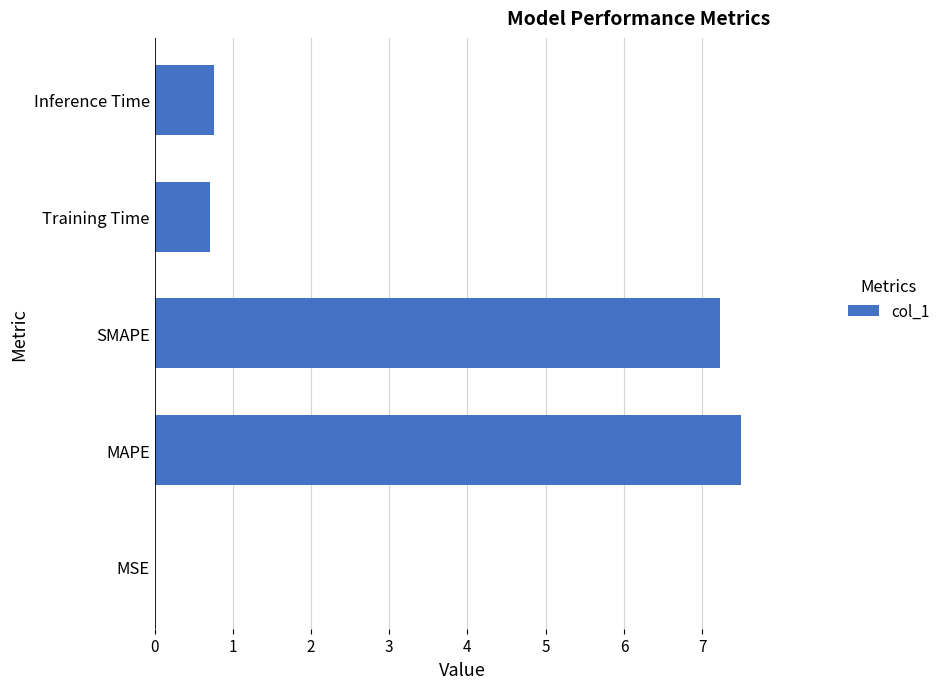

Is it true that the value at MAPE is 7.5?

True